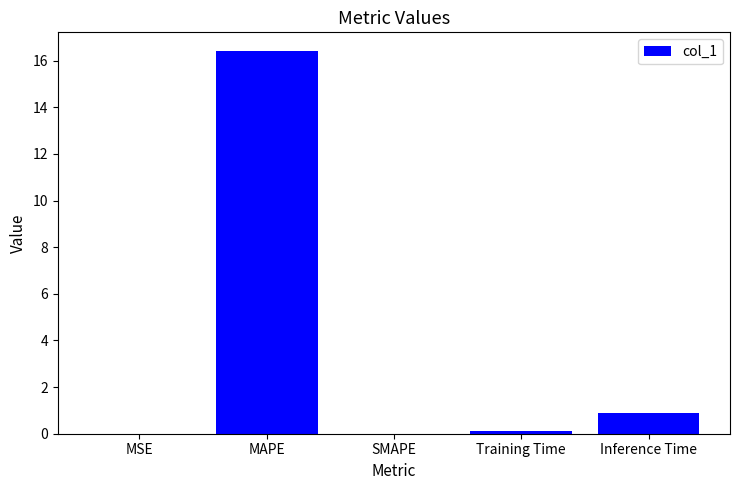

The value at MAPE is 16.4. True or false?

True